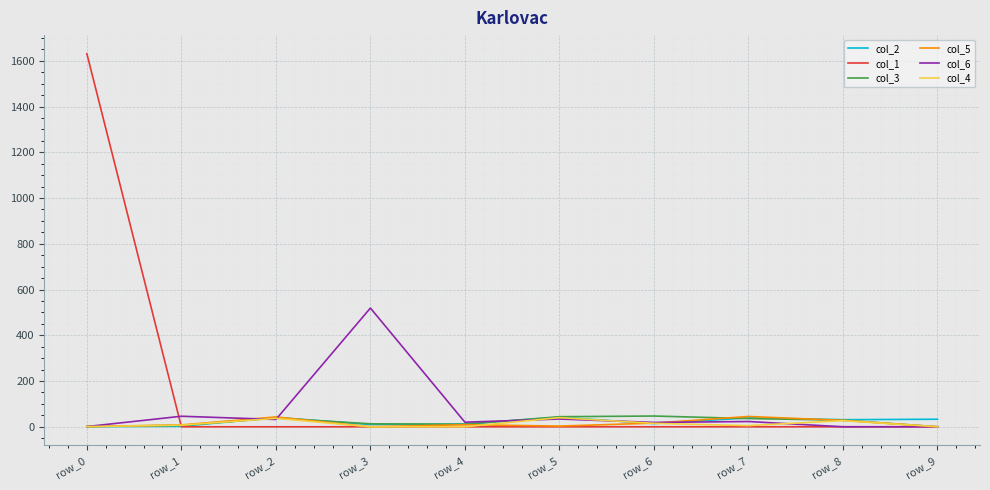

Does the chart have visible grid lines?

Yes